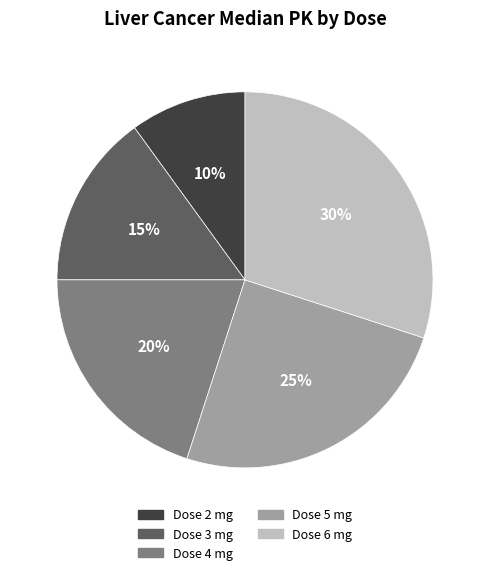

Do Dose 2 mg and Dose 3 mg together represent more than half of the pie?

No